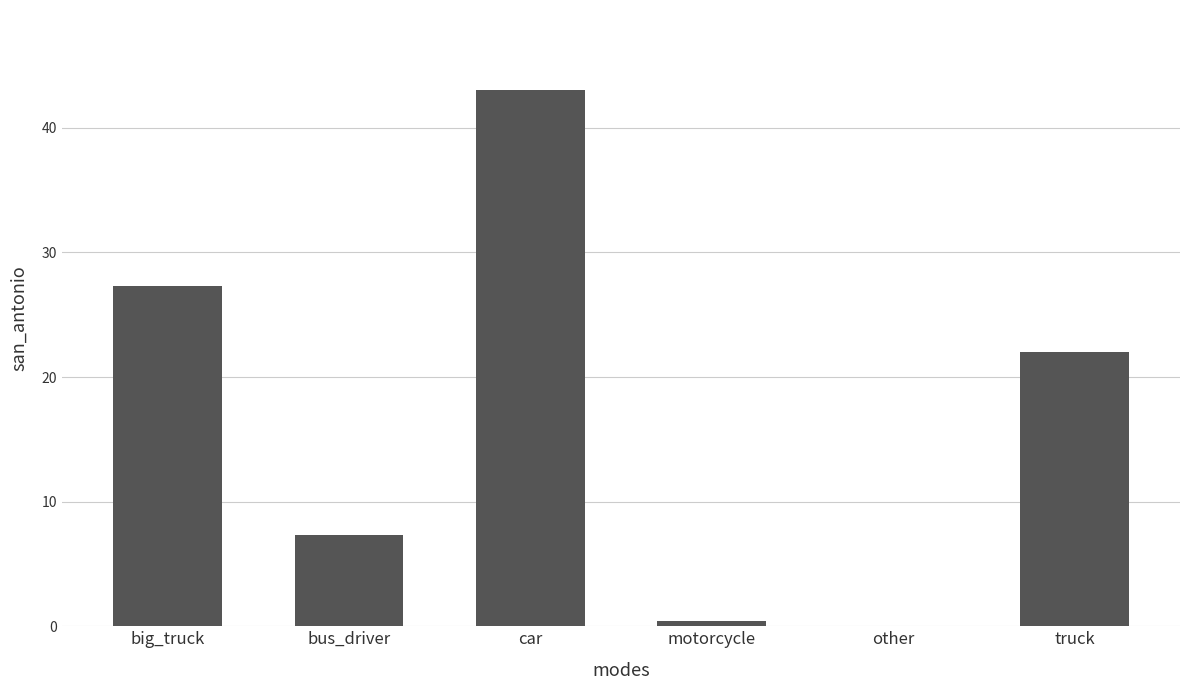

Is it true that the value at car is 28.2?

False